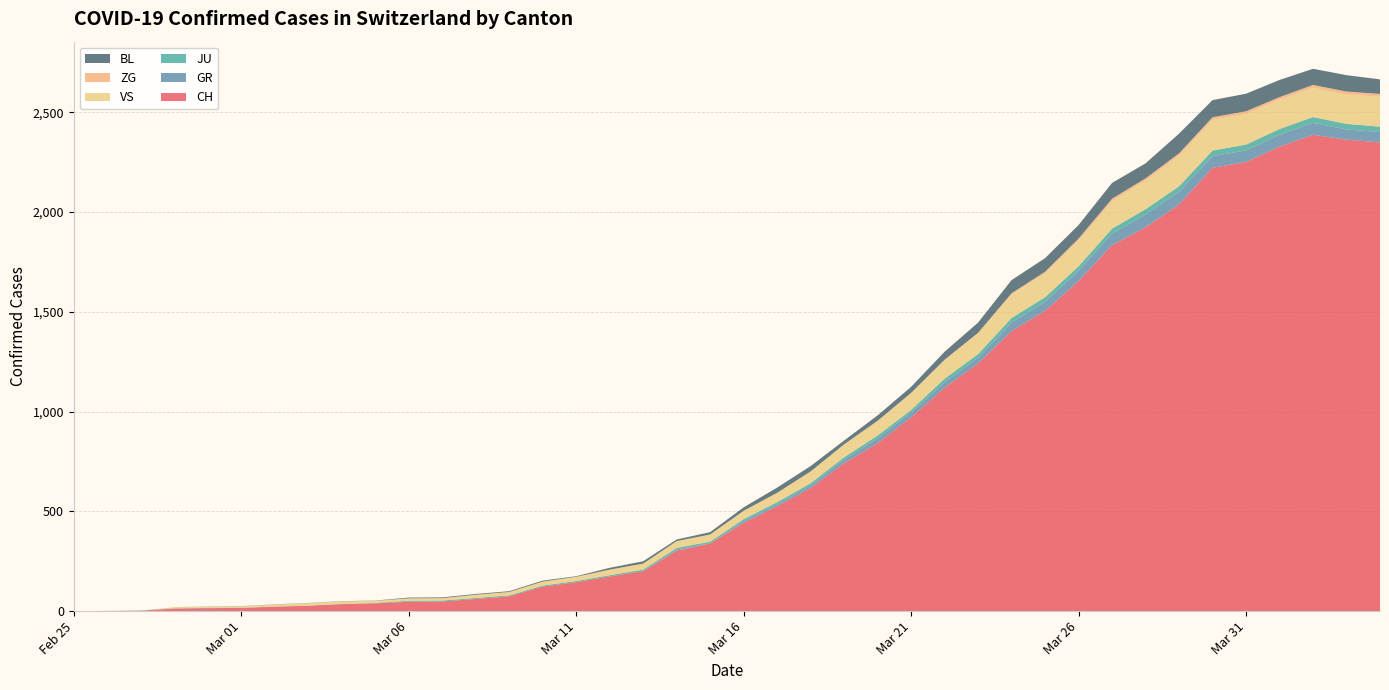

Reading right to left, transcribe all the data shown in this chart.

CH: 2020-04-04=2349	2020-04-03=2363	2020-04-02=2387	2020-04-01=2328	2020-03-31=2251	2020-03-30=2222	2020-03-29=2038	2020-03-28=1924	2020-03-27=1834	2020-03-26=1654	2020-03-25=1505	2020-03-24=1404	2020-03-23=1241	2020-03-22=1120	2020-03-21=971	2020-03-20=842	2020-03-19=741	2020-03-18=617	2020-03-17=526	2020-03-16=443	2020-03-15=339	2020-03-14=303	2020-03-13=200	2020-03-12=174	2020-03-11=145	2020-03-10=123	2020-03-09=74	2020-03-08=61	2020-03-07=48	2020-03-06=47	2020-03-05=39	2020-03-04=35	2020-03-03=27	2020-03-02=22	2020-03-01=16	2020-02-29=15	2020-02-28=13	2020-02-27=2	2020-02-26=1	2020-02-25=0
GR: 2020-04-04=52	2020-04-03=51	2020-04-02=60	2020-04-01=59	2020-03-31=58	2020-03-30=58	2020-03-29=63	2020-03-28=63	2020-03-27=58	2020-03-26=52	2020-03-25=45	2020-03-24=43	2020-03-23=29	2020-03-22=27	2020-03-21=24	2020-03-20=24	2020-03-19=18	2020-03-18=13	2020-03-17=9	2020-03-16=9	2020-03-15=0	2020-03-14=6	2020-03-13=0	2020-03-12=0	2020-03-11=0	2020-03-10=0	2020-03-09=0	2020-03-08=0	2020-03-07=0	2020-03-06=0	2020-03-05=0	2020-03-04=0	2020-03-03=0	2020-03-02=0	2020-03-01=0	2020-02-29=0	2020-02-28=0	2020-02-27=0	2020-02-26=0	2020-02-25=0
JU: 2020-04-04=27	2020-04-03=28	2020-04-02=29	2020-04-01=29	2020-03-31=29	2020-03-30=28	2020-03-29=28	2020-03-28=27	2020-03-27=25	2020-03-26=22	2020-03-25=23	2020-03-24=22	2020-03-23=18	2020-03-22=18	2020-03-21=13	2020-03-20=14	2020-03-19=12	2020-03-18=11	2020-03-17=11	2020-03-16=9	2020-03-15=9	2020-03-14=8	2020-03-13=8	2020-03-12=6	2020-03-11=6	2020-03-10=5	2020-03-09=5	2020-03-08=5	2020-03-07=5	2020-03-06=5	2020-03-05=2	2020-03-04=1	2020-03-03=1	2020-03-02=1	2020-03-01=1	2020-02-29=1	2020-02-28=1	2020-02-27=1	2020-02-26=0	2020-02-25=0
VS: 2020-04-04=150	2020-04-03=147	2020-04-02=147	2020-04-01=147	2020-03-31=153	2020-03-30=154	2020-03-29=153	2020-03-28=143	2020-03-27=138	2020-03-26=129	2020-03-25=119	2020-03-24=118	2020-03-23=104	2020-03-22=92	2020-03-21=83	2020-03-20=73	2020-03-19=64	2020-03-18=59	2020-03-17=47	2020-03-16=42	2020-03-15=36	2020-03-14=34	2020-03-13=30	2020-03-12=28	2020-03-11=21	2020-03-10=20	2020-03-09=17	2020-03-08=16	2020-03-07=12	2020-03-06=12	2020-03-05=11	2020-03-04=13	2020-03-03=12	2020-03-02=10	2020-03-01=7	2020-02-29=6	2020-02-28=6	2020-02-27=0	2020-02-26=0	2020-02-25=0
ZG: 2020-04-04=14	2020-04-03=15	2020-04-02=14	2020-04-01=13	2020-03-31=14	2020-03-30=13	2020-03-29=12	2020-03-28=12	2020-03-27=12	2020-03-26=10	2020-03-25=9	2020-03-24=6	2020-03-23=3	2020-03-22=3	2020-03-21=3	2020-03-20=1	2020-03-19=1	2020-03-18=0	2020-03-17=0	2020-03-16=0	2020-03-15=0	2020-03-14=0	2020-03-13=0	2020-03-12=0	2020-03-11=0	2020-03-10=0	2020-03-09=0	2020-03-08=0	2020-03-07=0	2020-03-06=0	2020-03-05=0	2020-03-04=0	2020-03-03=0	2020-03-02=0	2020-03-01=0	2020-02-29=0	2020-02-28=0	2020-02-27=0	2020-02-26=0	2020-02-25=0
BL: 2020-04-04=73	2020-04-03=82	2020-04-02=81	2020-04-01=86	2020-03-31=88	2020-03-30=86	2020-03-29=99	2020-03-28=75	2020-03-27=79	2020-03-26=68	2020-03-25=68	2020-03-24=66	2020-03-23=51	2020-03-22=40	2020-03-21=30	2020-03-20=27	2020-03-19=19	2020-03-18=27	2020-03-17=26	2020-03-16=17	2020-03-15=12	2020-03-14=8	2020-03-13=12	2020-03-12=9	2020-03-11=3	2020-03-10=5	2020-03-09=4	2020-03-08=4	2020-03-07=4	2020-03-06=4	2020-03-05=1	2020-03-04=1	2020-03-03=1	2020-03-02=1	2020-03-01=1	2020-02-29=1	2020-02-28=0	2020-02-27=0	2020-02-26=0	2020-02-25=0